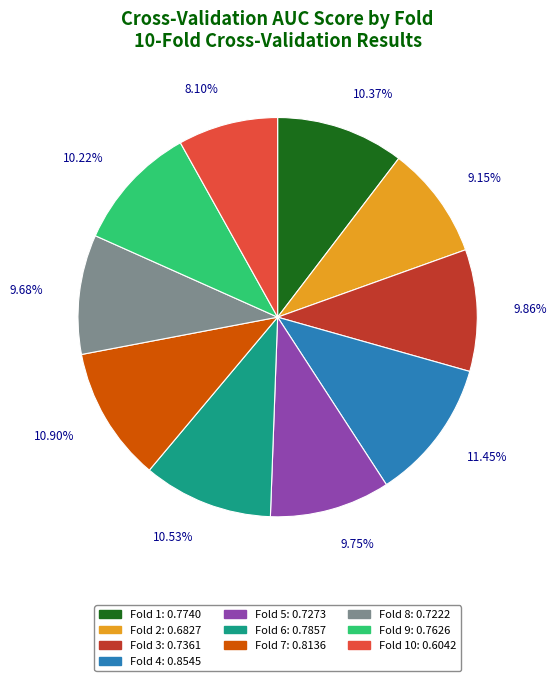

Count the number of slices in the pie.

10